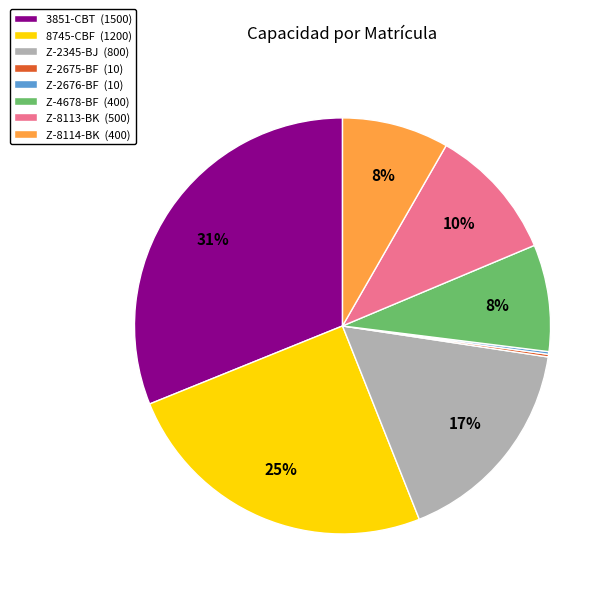

Does any single category account for the majority?

No